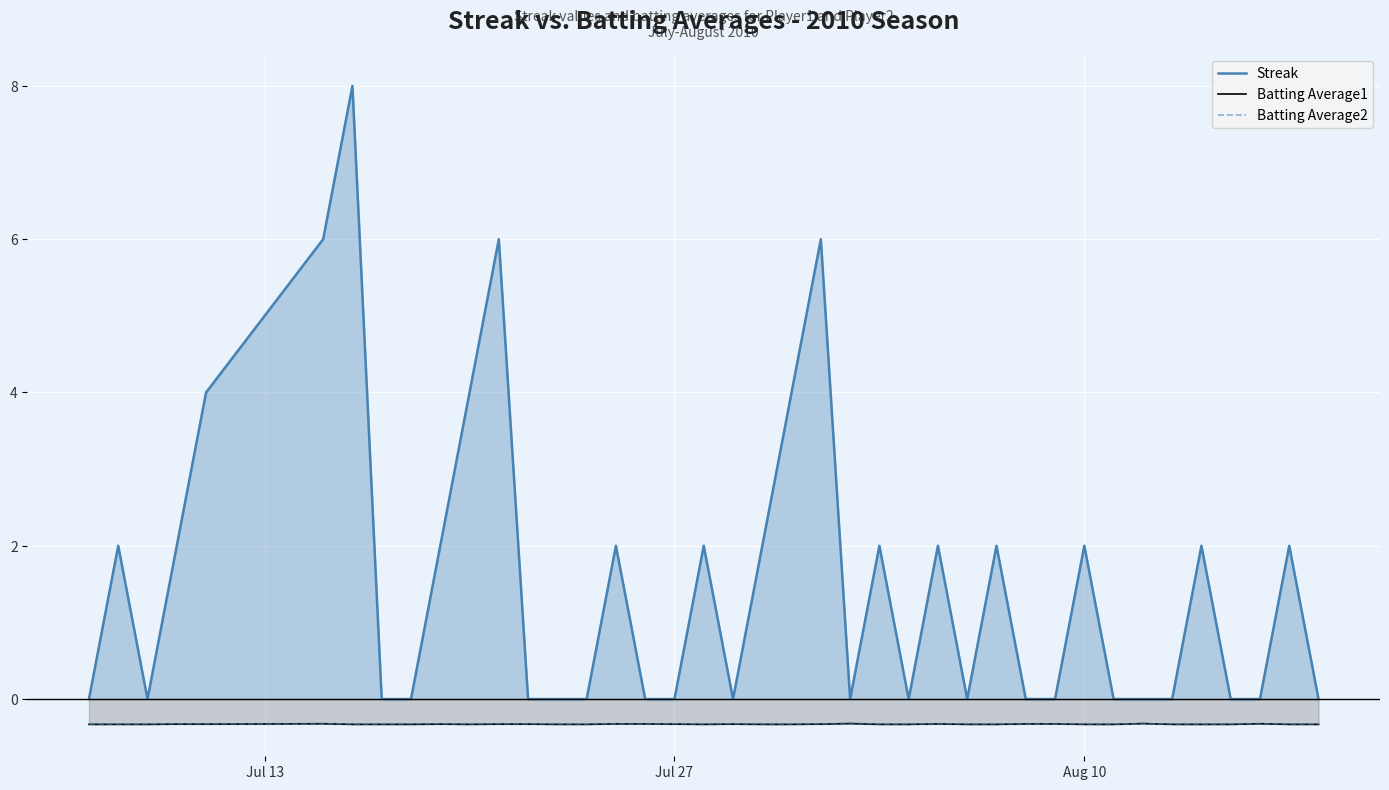

Is it true that Batting Average1 equals -0.3 at Aug 10?

True